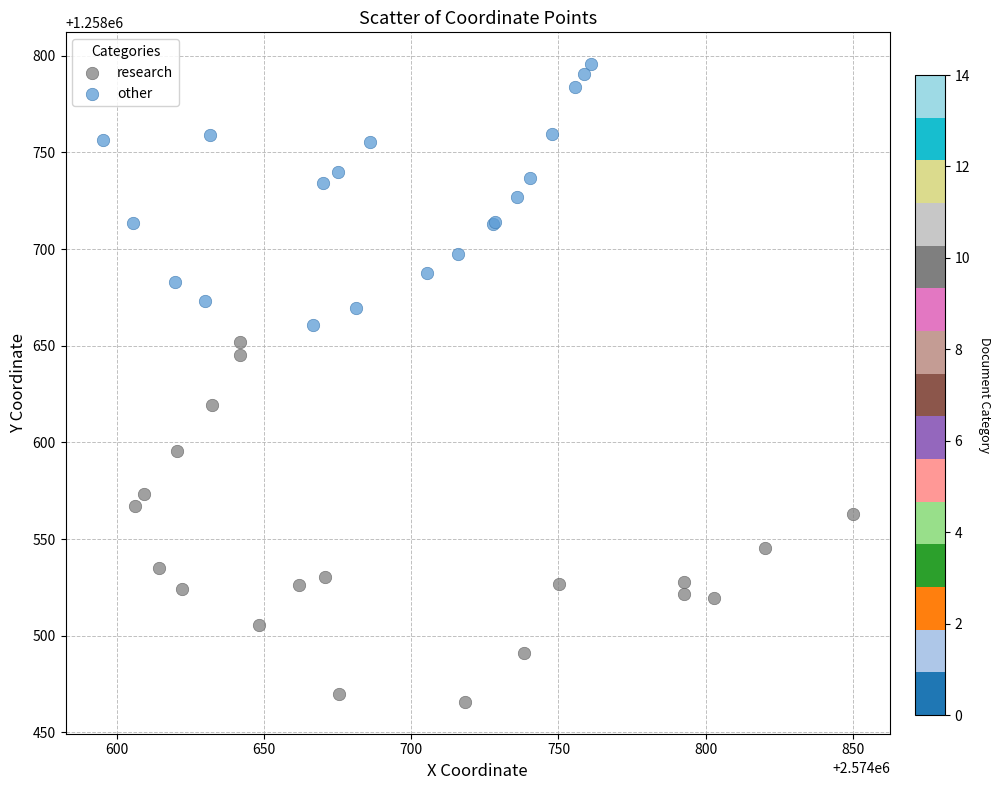

Which series has the largest Y range (max minus min)?

research